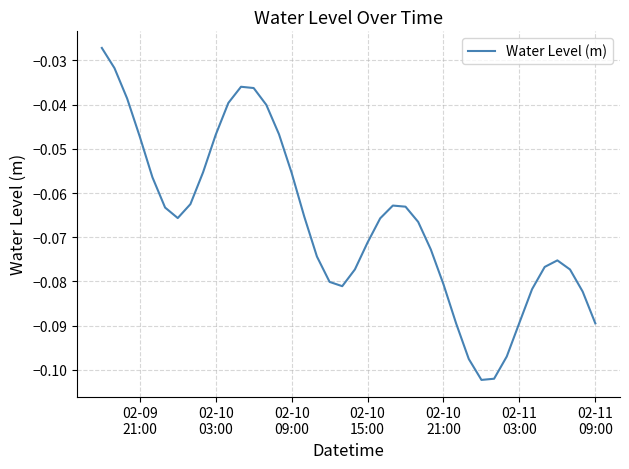

How many interior local valleys (lower than both neighbors) does the data have?

3